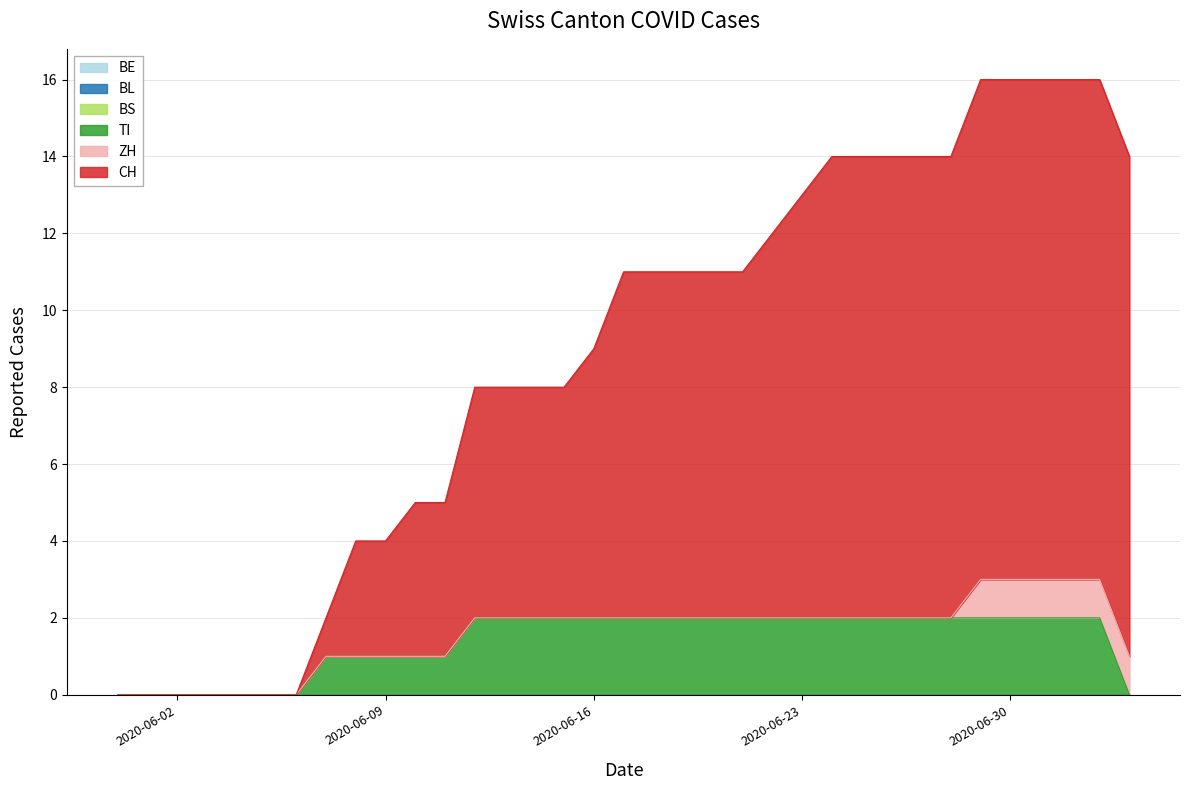

Reading right to left, what are all the values shown in this chart?

BE: 0	0	0	0	0	0	0	0	0	0	0	0	0	0	0	0	0	0	0	0	0	0	0	0	0	0	0	0	0	0	0	0	0	0	0
BL: 0	0	0	0	0	0	0	0	0	0	0	0	0	0	0	0	0	0	0	0	0	0	0	0	0	0	0	0	0	0	0	0	0	0	0
BS: 0	0	0	0	0	0	0	0	0	0	0	0	0	0	0	0	0	0	0	0	0	0	0	0	0	0	0	0	0	0	0	0	0	0	0
TI: 0	2	2	2	2	2	2	2	2	2	2	2	2	2	2	2	2	2	2	2	2	2	2	1	1	1	1	1	0	0	0	0	0	0	0
ZH: 1	1	1	1	1	1	0	0	0	0	0	0	0	0	0	0	0	0	0	0	0	0	0	0	0	0	0	0	0	0	0	0	0	0	0
CH: 13	13	13	13	13	13	12	12	12	12	12	11	10	9	9	9	9	9	7	6	6	6	6	4	4	3	3	1	0	0	0	0	0	0	0